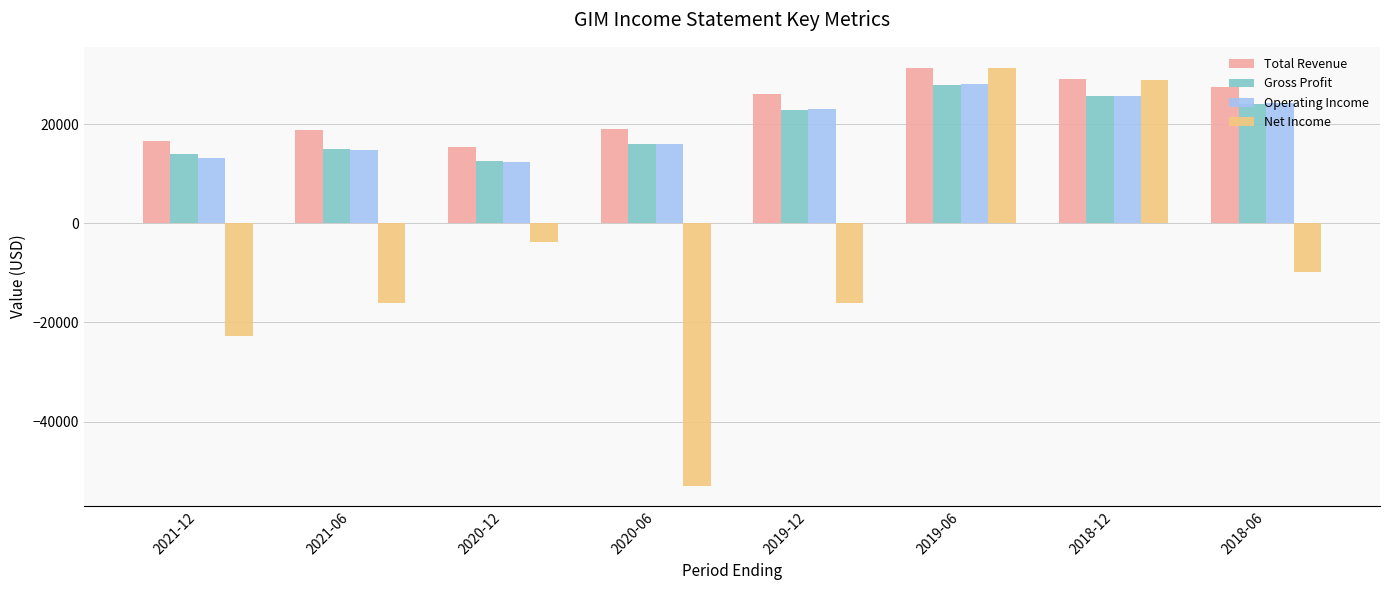

What is the total value across all series at 2019-06?

119000